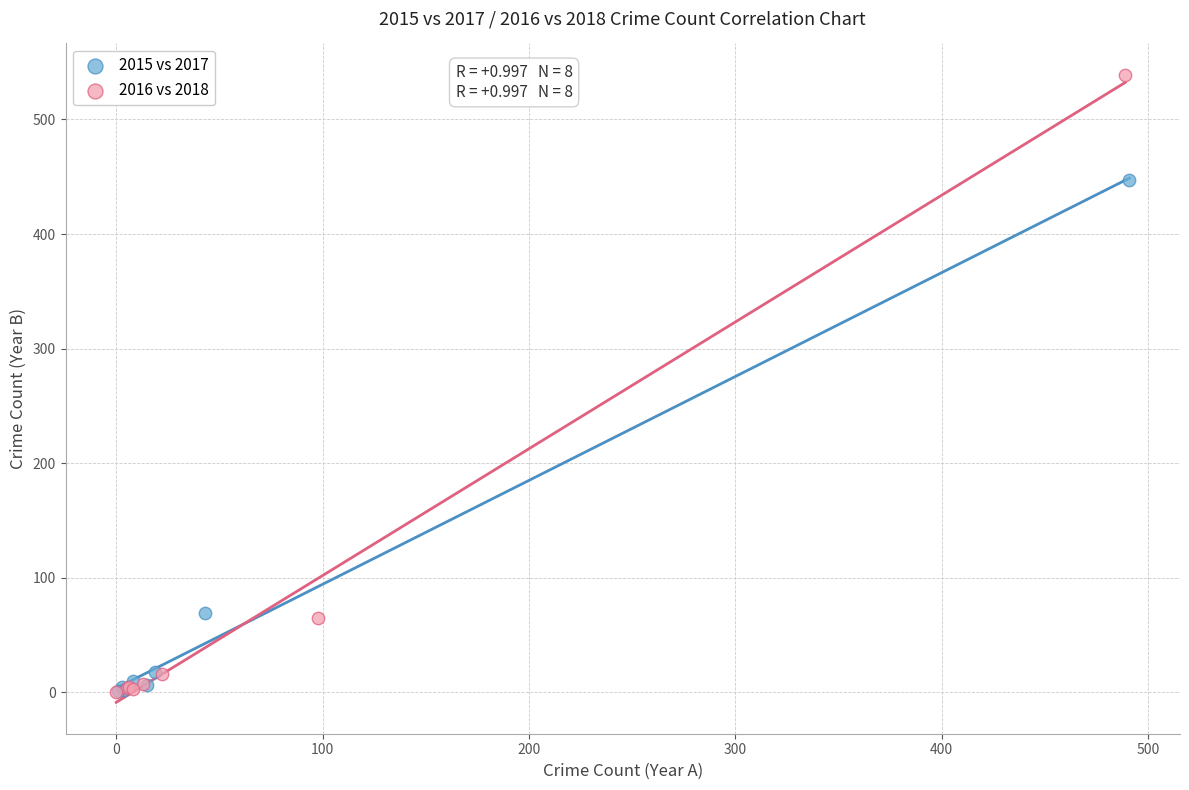

What are all the series names shown in the legend?

2015 vs 2017, 2016 vs 2018